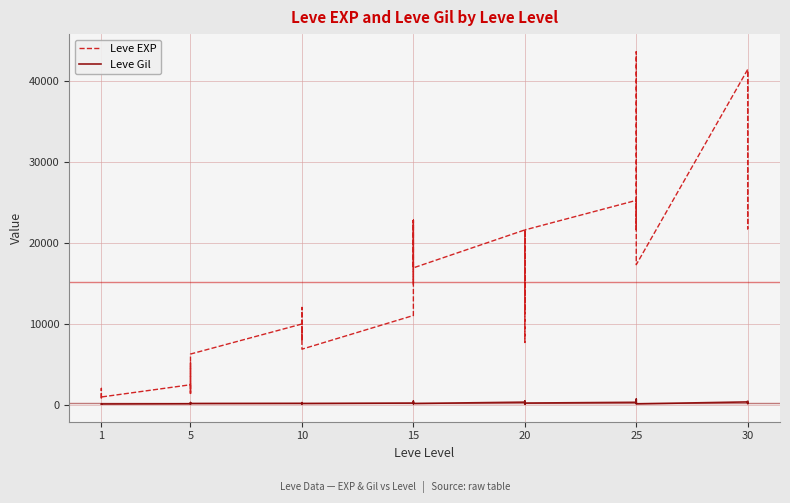

The Leve EXP series shows 800 at 1. True or false?

True